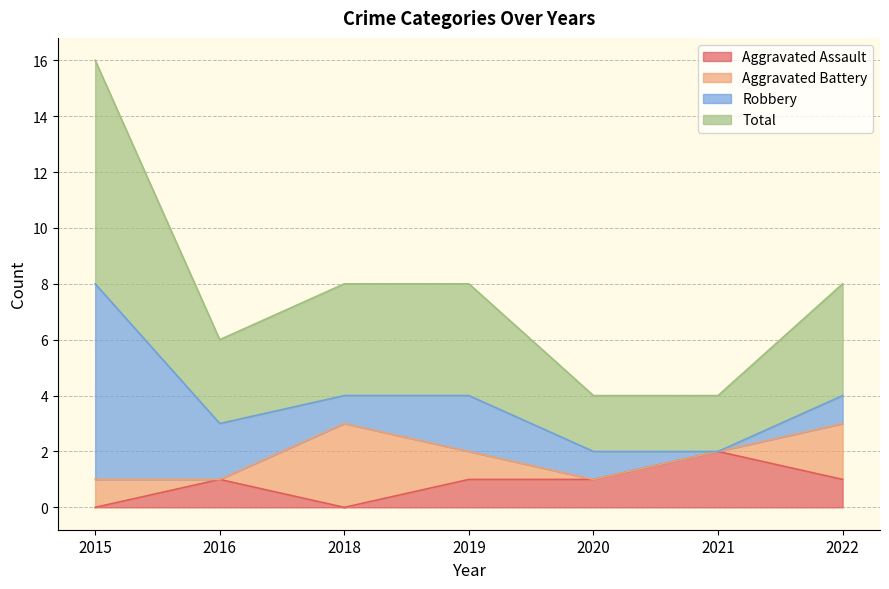

What is the minimum value for Total?

2